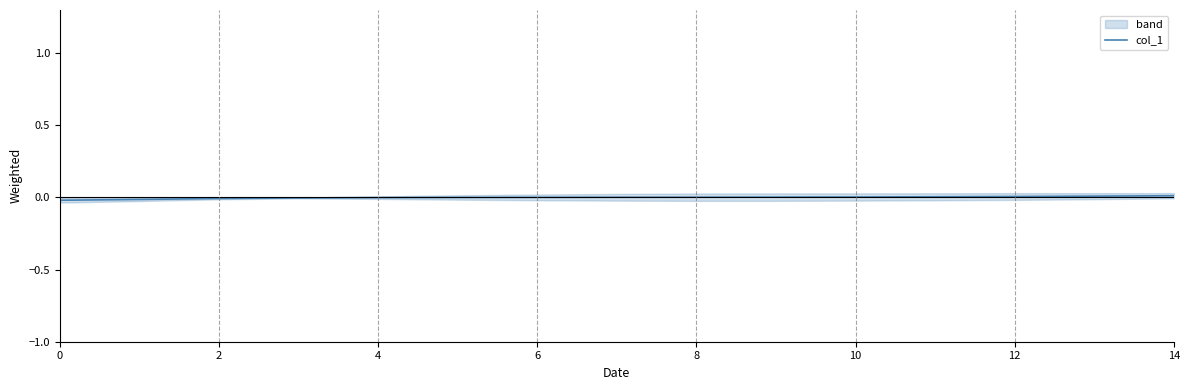

How many negative values are there?

5